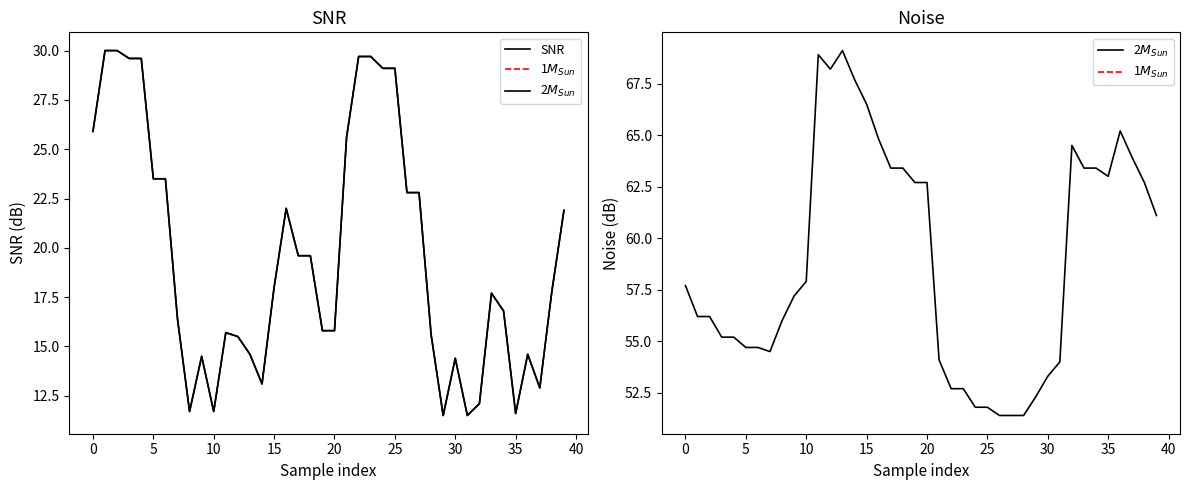

What is the sum of the SNR values at 17 and 30?

34.0